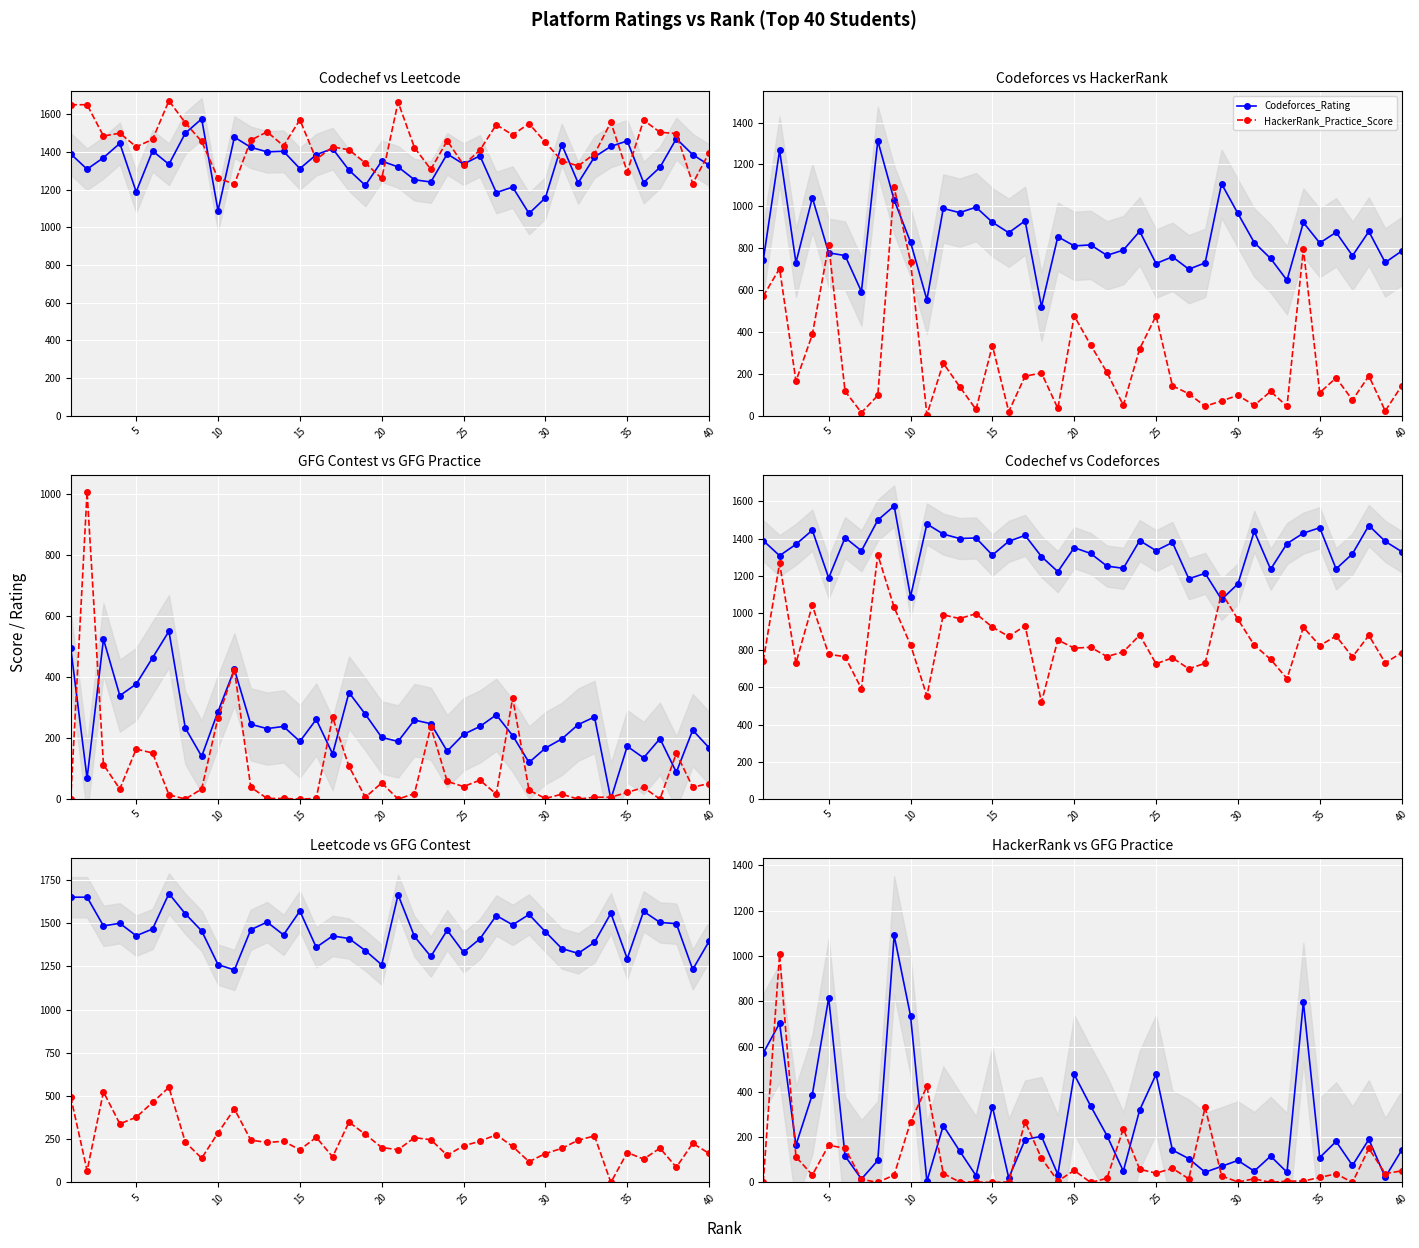

The Leetcode_Rating series shows 1827 at 35. True or false?

False